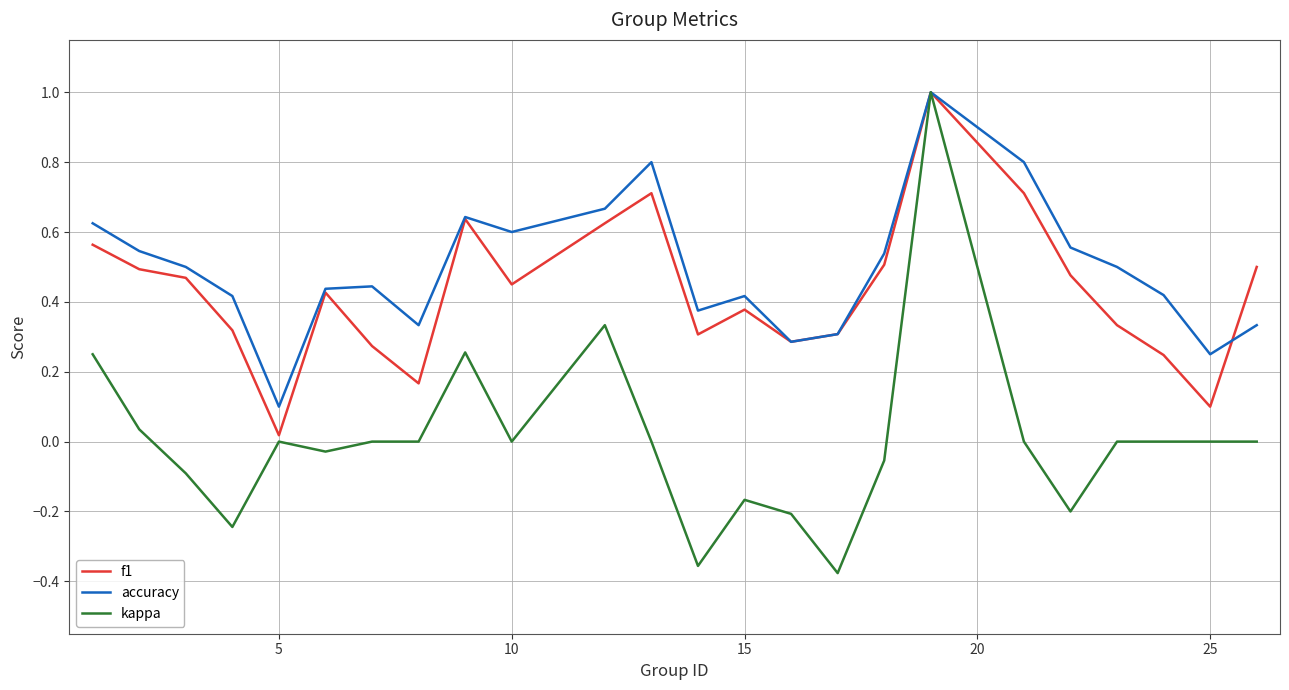

What is the highest value of the kappa series?

1.0